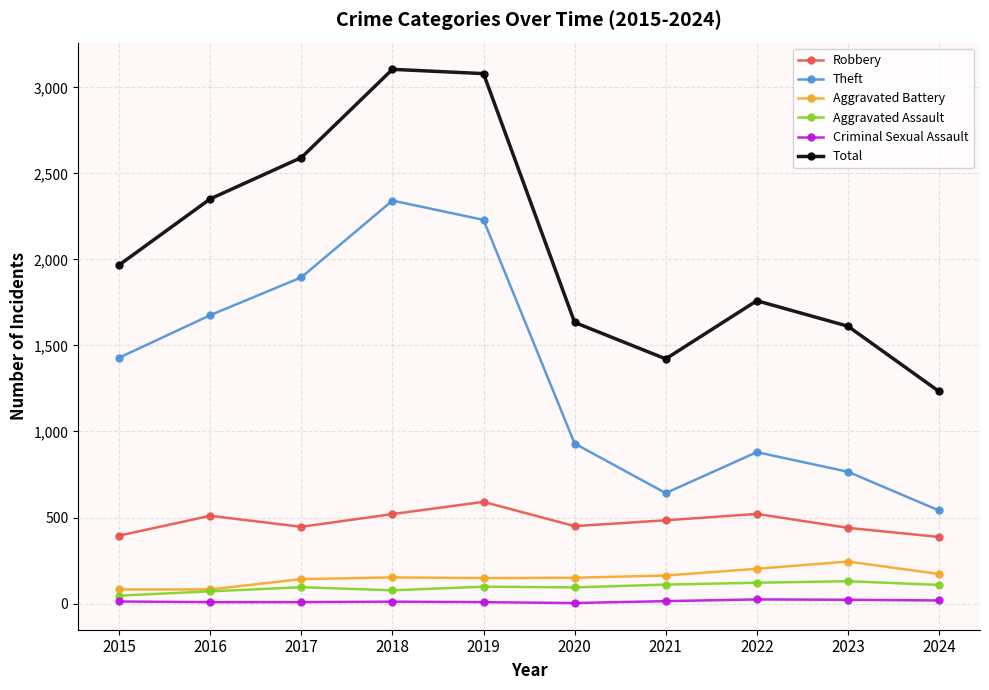

What is the total value across all series at 2018?

6207